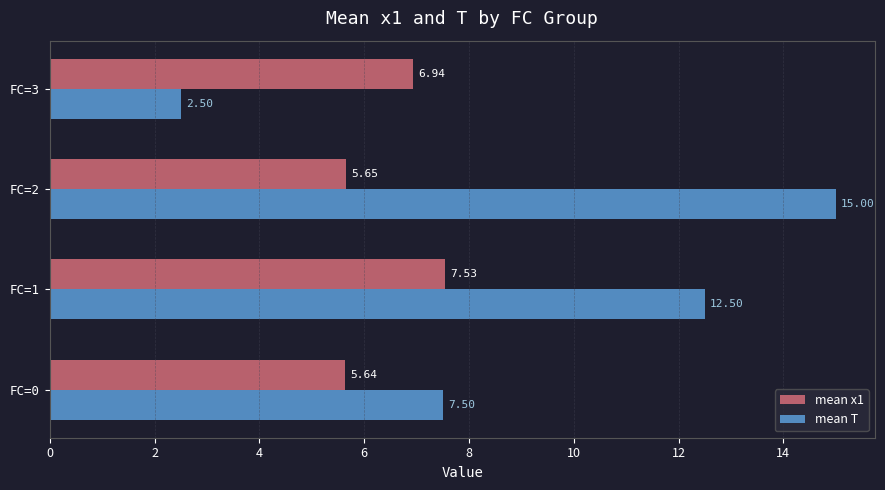

What is the difference between the mean T values at FC=1 and FC=0?

5.0